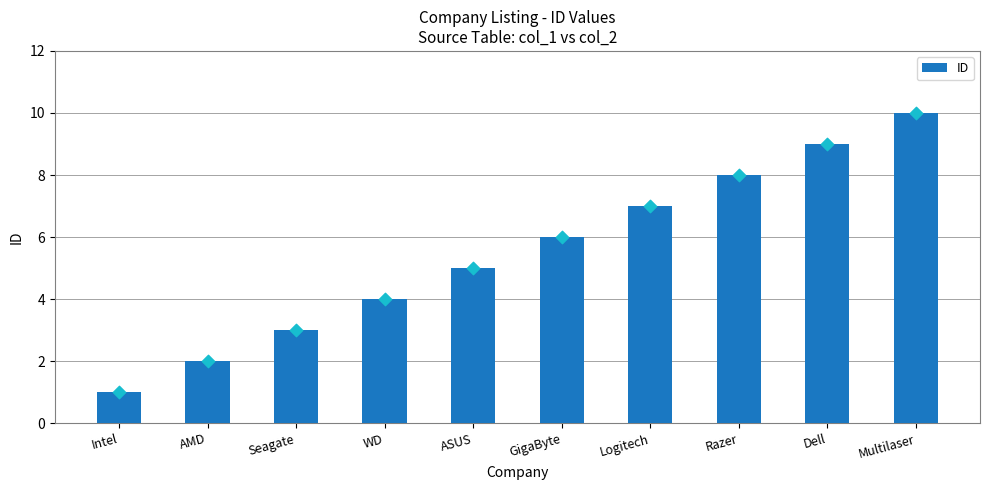

What is the ratio of the value at Intel to the value at AMD?

0.5